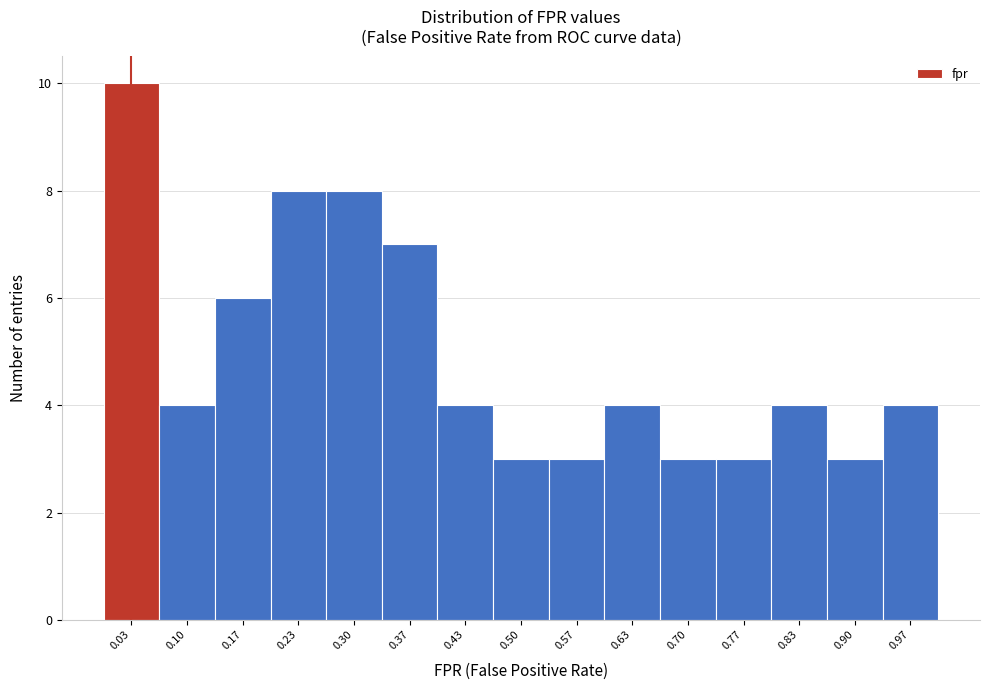

Reading left to right, list every bar in this chart as the range it spans on the x-axis followed by its height. Neither the bar edges nor the heights are printed on the chart, so give them approximately, as read against the axes.

0.00 to 0.07: 10
0.07 to 0.13: 4
0.13 to 0.20: 6
0.20 to 0.27: 8
0.27 to 0.33: 8
0.33 to 0.40: 7
0.40 to 0.47: 4
0.47 to 0.53: 3
0.53 to 0.60: 3
0.60 to 0.67: 4
0.67 to 0.73: 3
0.73 to 0.80: 3
0.80 to 0.87: 4
0.87 to 0.93: 3
0.93 to 1.00: 4